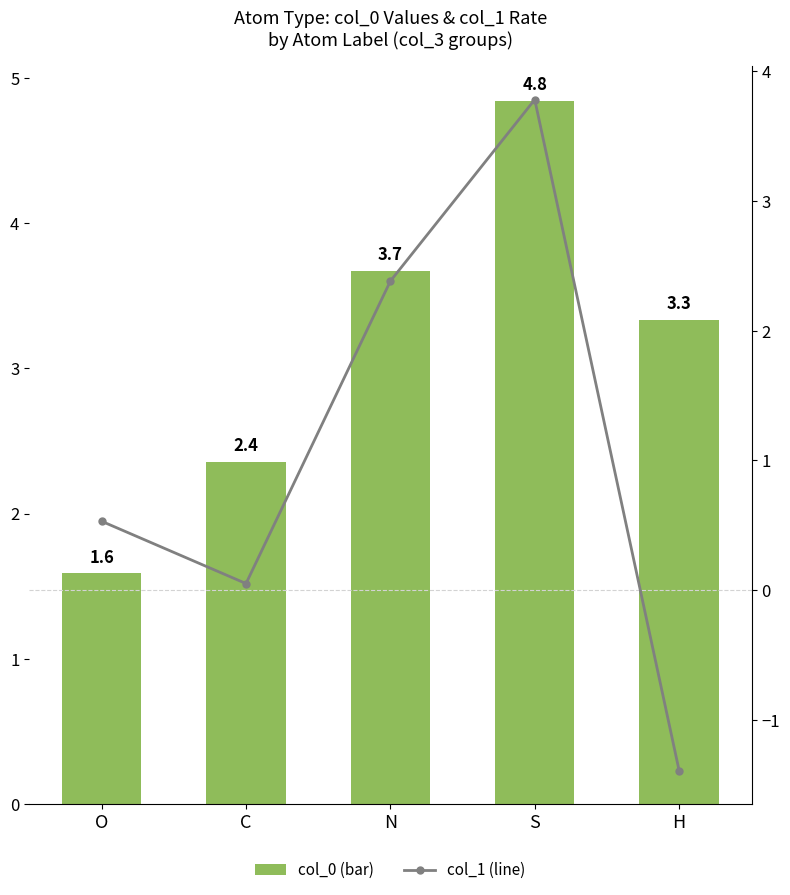

What is the difference between the maximum and second lowest values in the col_1 (line) series?

3.7